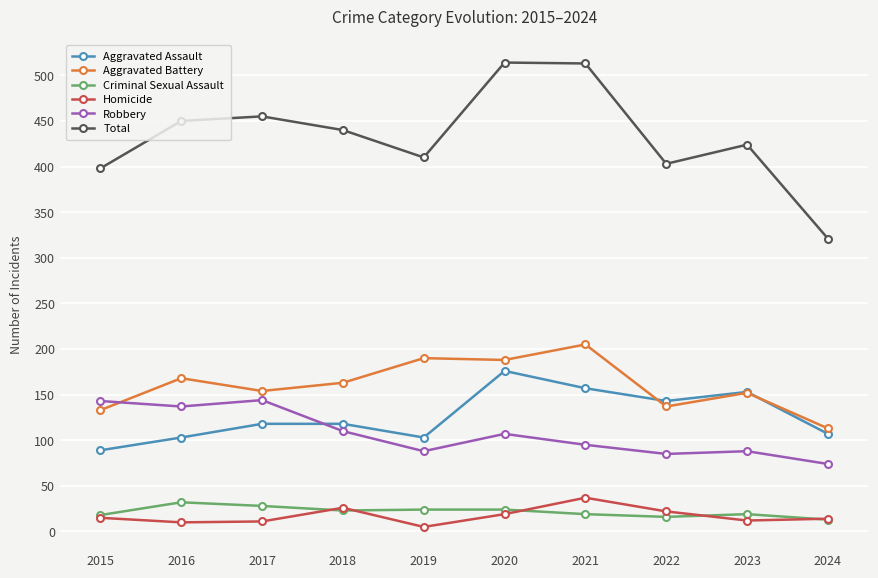

What is the value of the Homicide point at the 8th from the left?

22